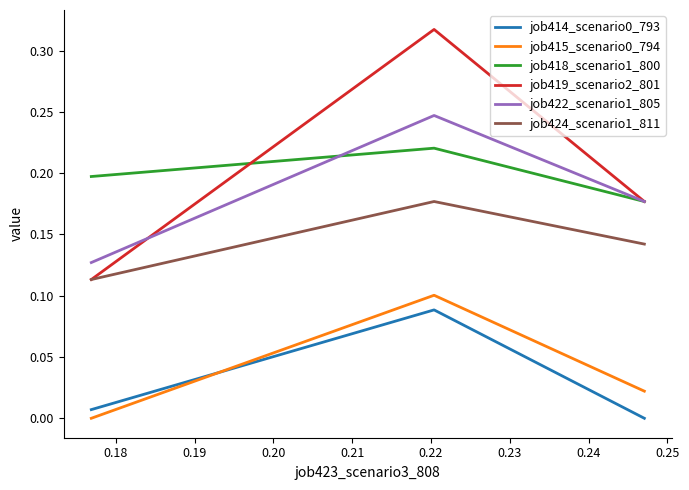

Which series has the largest range (max minus min)?

job419_scenario2_801